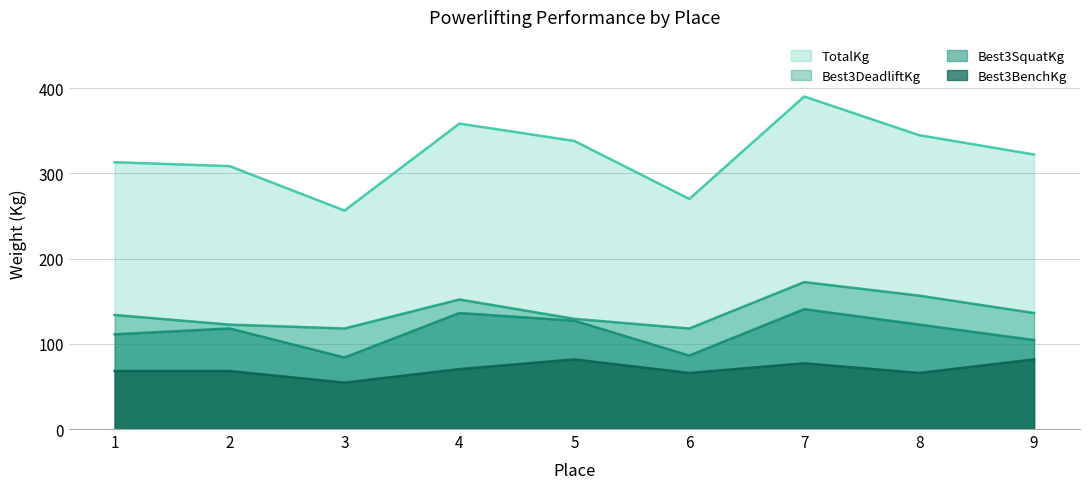

What is the maximum value shown in the chart?

390.1